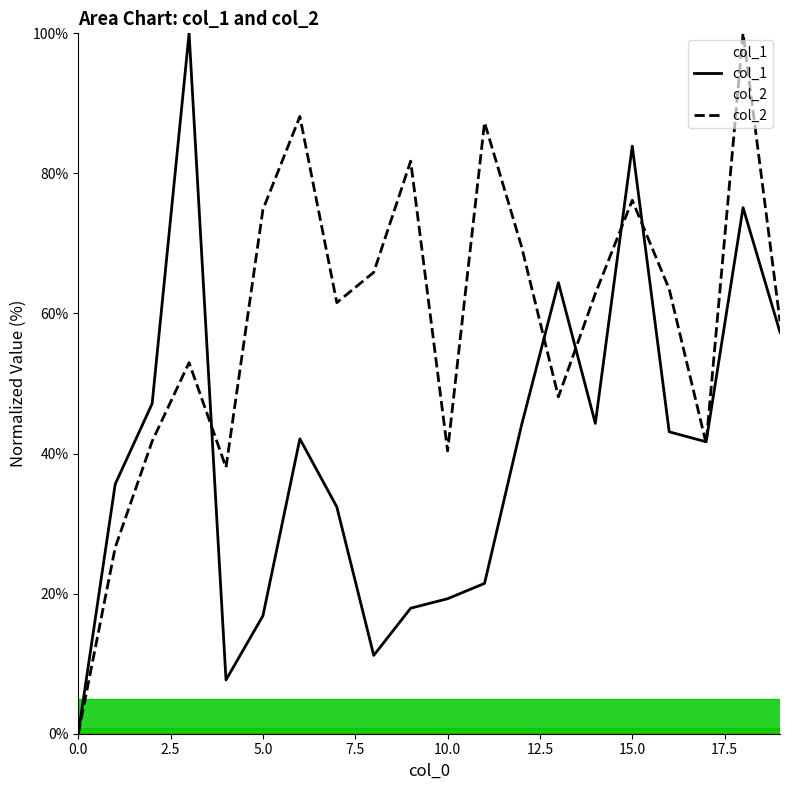

List the series in order of their peak value, highest first.

col_1, col_2